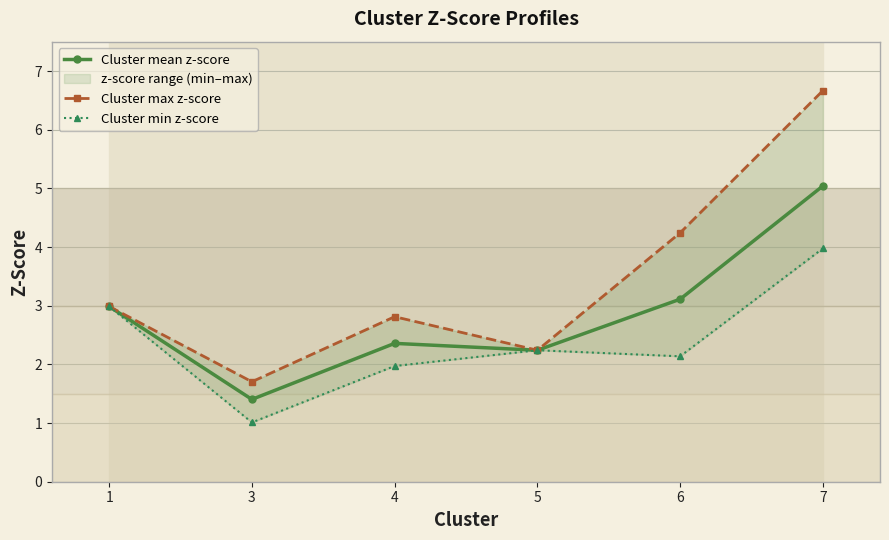

Reading right to left, what are all the values shown in this chart?

Cluster mean z-score: 5.0	3.1	2.2	2.4	1.4	3.0
Cluster max z-score: 6.7	4.2	2.2	2.8	1.7	3.0
Cluster min z-score: 4.0	2.1	2.2	2.0	1.0	3.0